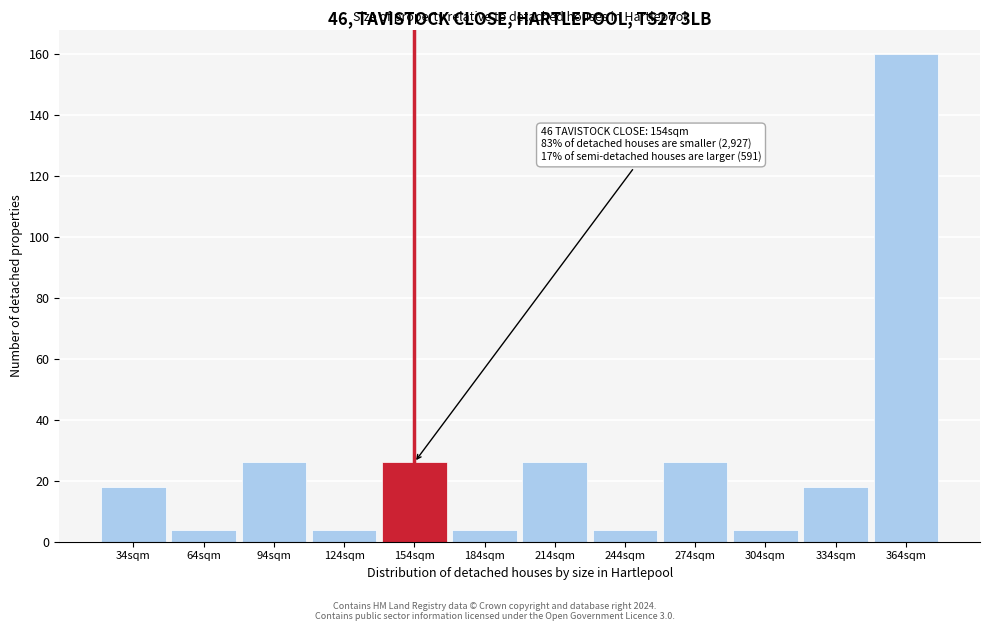

Reading left to right, transcribe all the data shown in this chart.

34sqm=18	64sqm=4	94sqm=26	124sqm=4	154sqm=26	184sqm=4	214sqm=26	244sqm=4	274sqm=26	304sqm=4	334sqm=18	364sqm=160